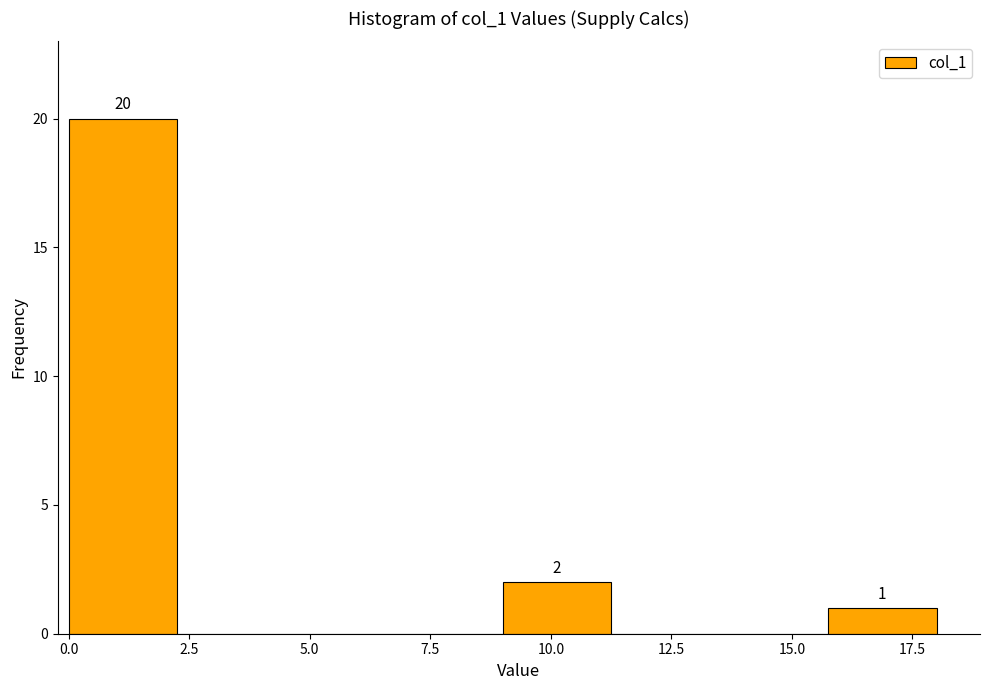

Which range on the x-axis has the tallest bar?

0.0 to 2.5